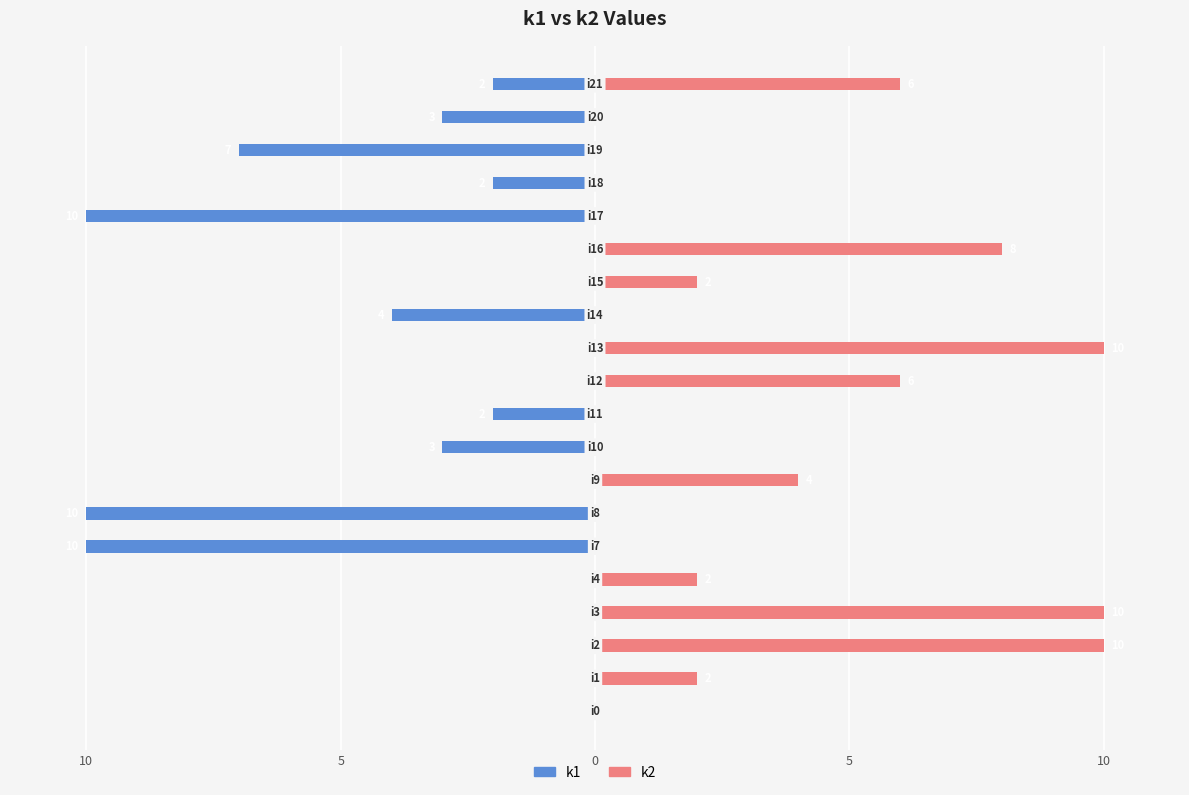

The value of k1 at 5 is -3. True or false?

False